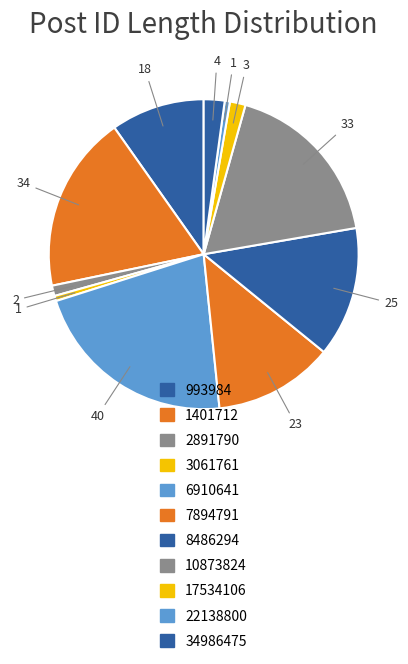

To the nearest percent, what portion does 34986475 represent?

2%